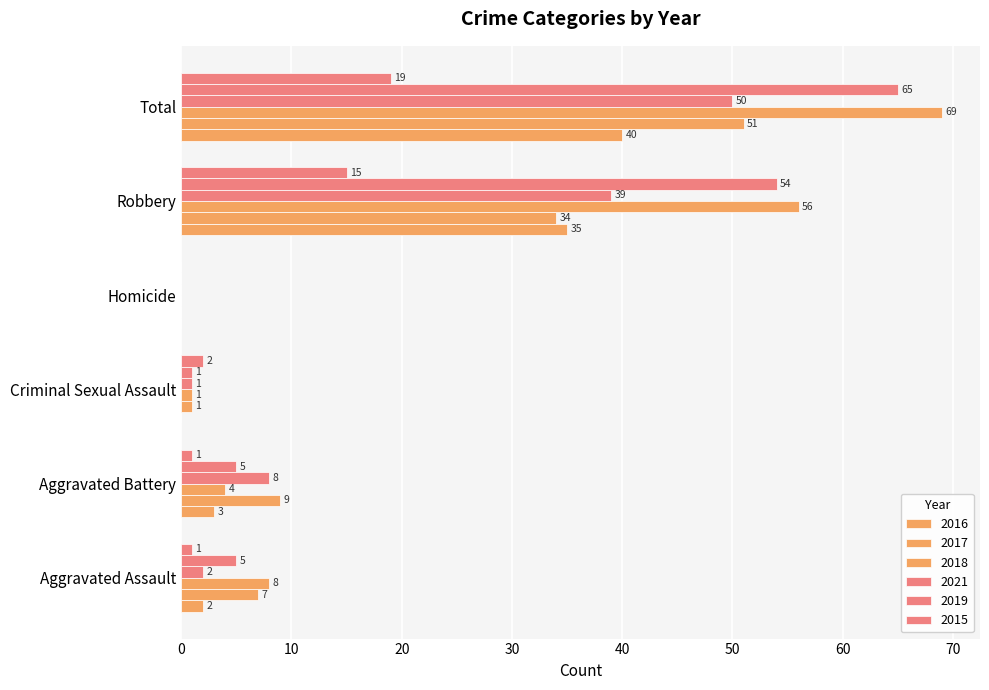

Count the number of data series in this chart.

6